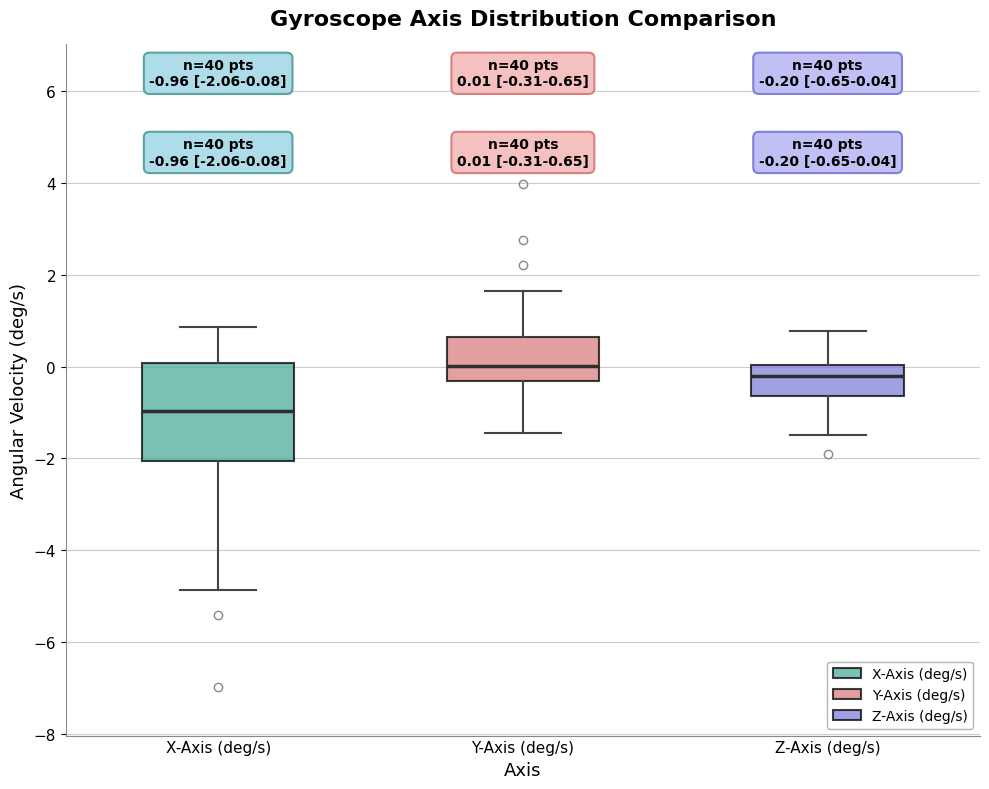

Which box has the lowest median line?

X-Axis (deg/s)